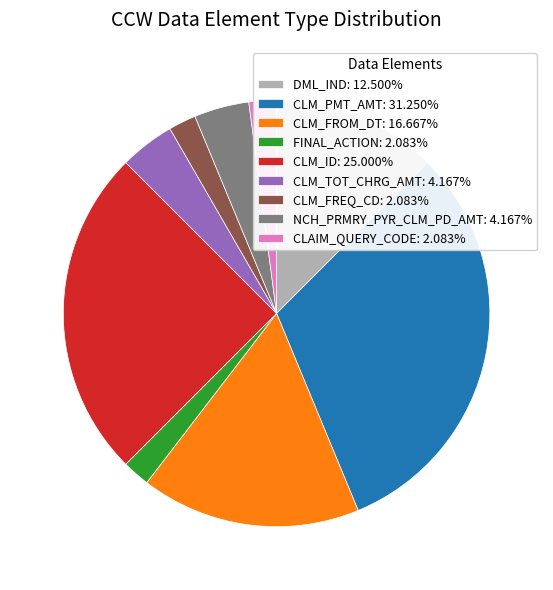

Is there a majority slice in this chart?

No